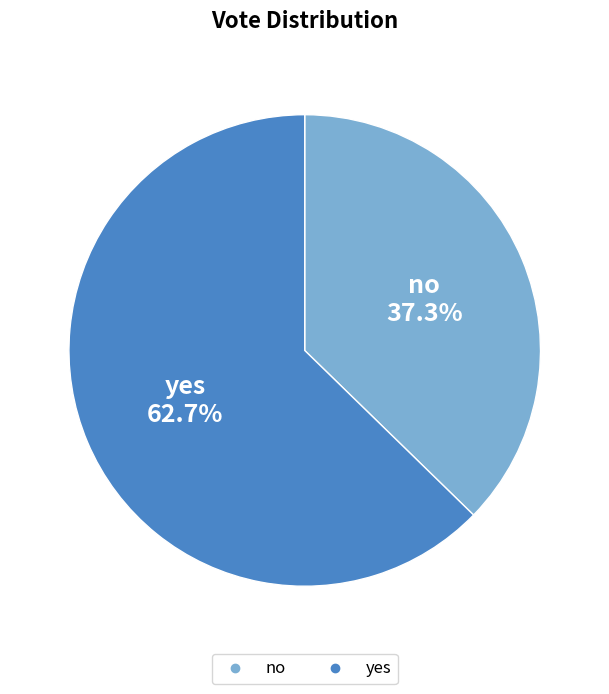

What is the largest slice in the pie chart?

yes